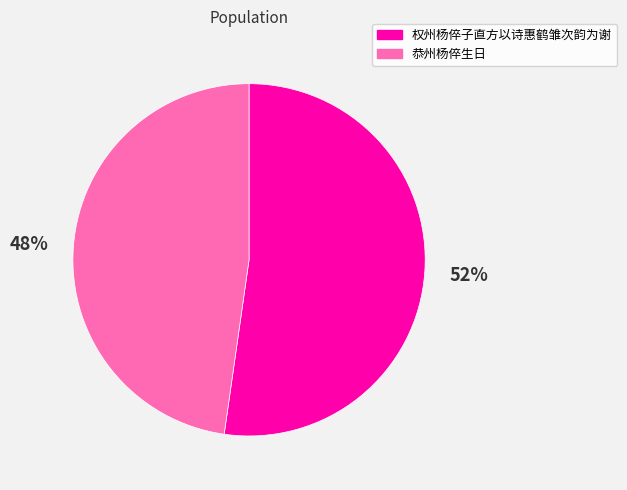

How many segments does this pie chart have?

2